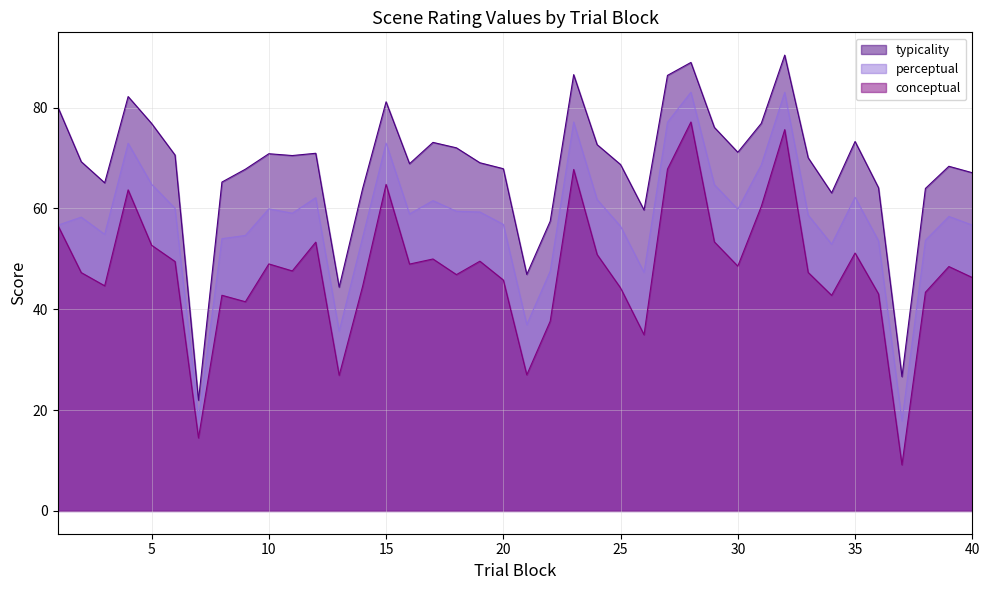

What is the sum of the perceptual values at 8 and 39?

112.4